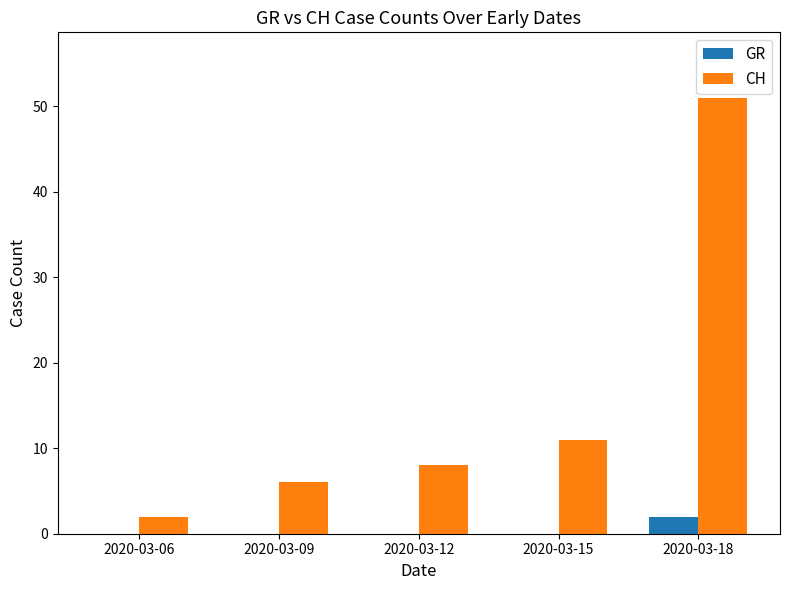

The value of CH at 2020-03-15 is 15. True or false?

False